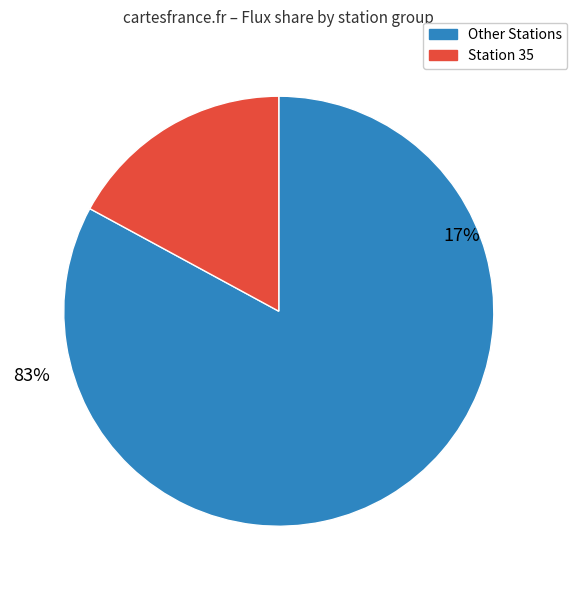

Is it true that 14 is 1% of the pie?

True